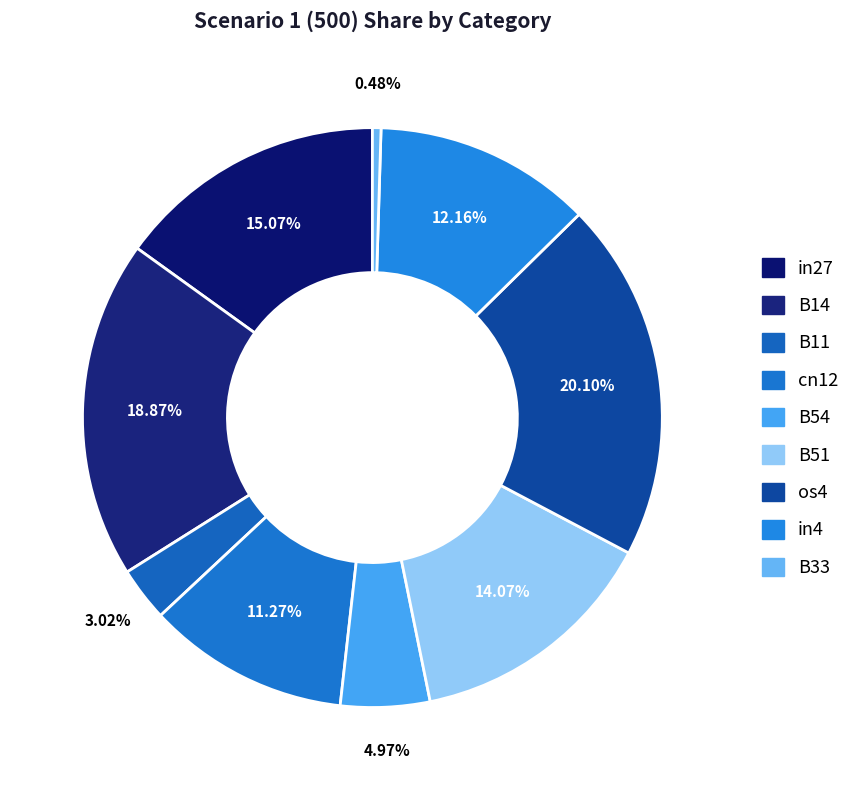

Count the number of slices in the pie.

9